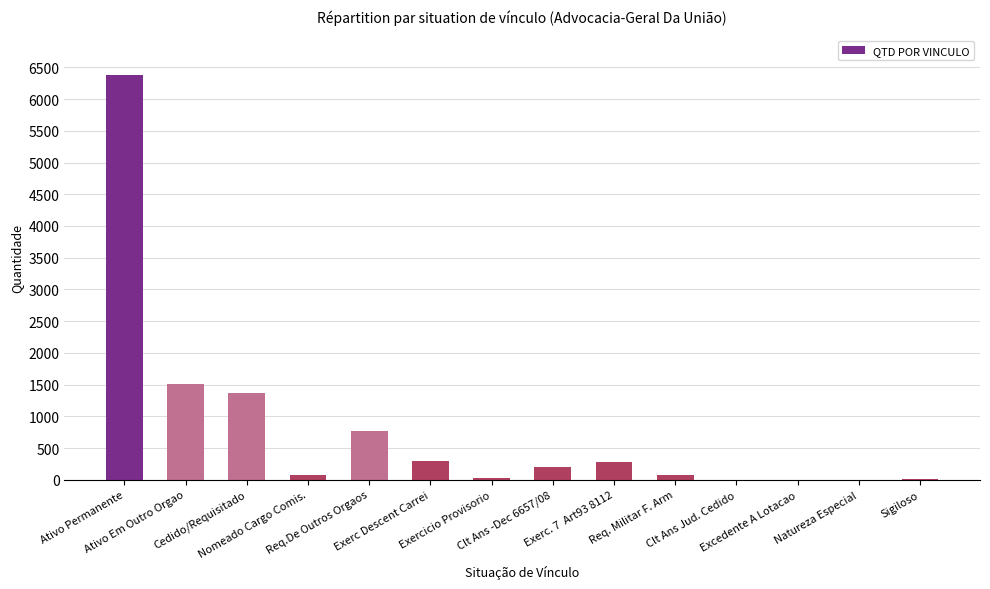

What is the greatest value displayed?

6380